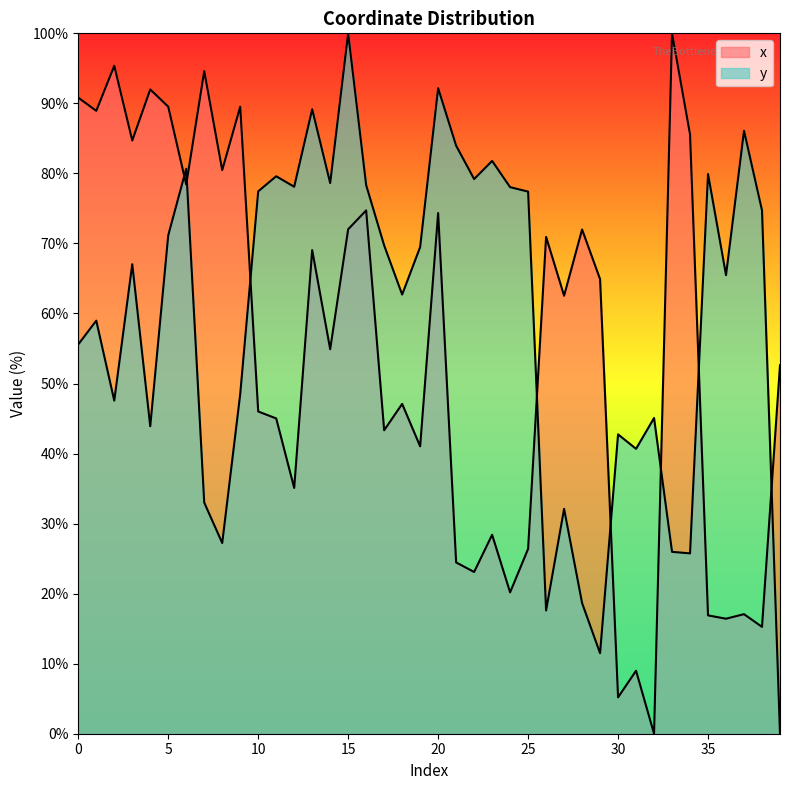

What is the maximum value shown in the chart?

100.0